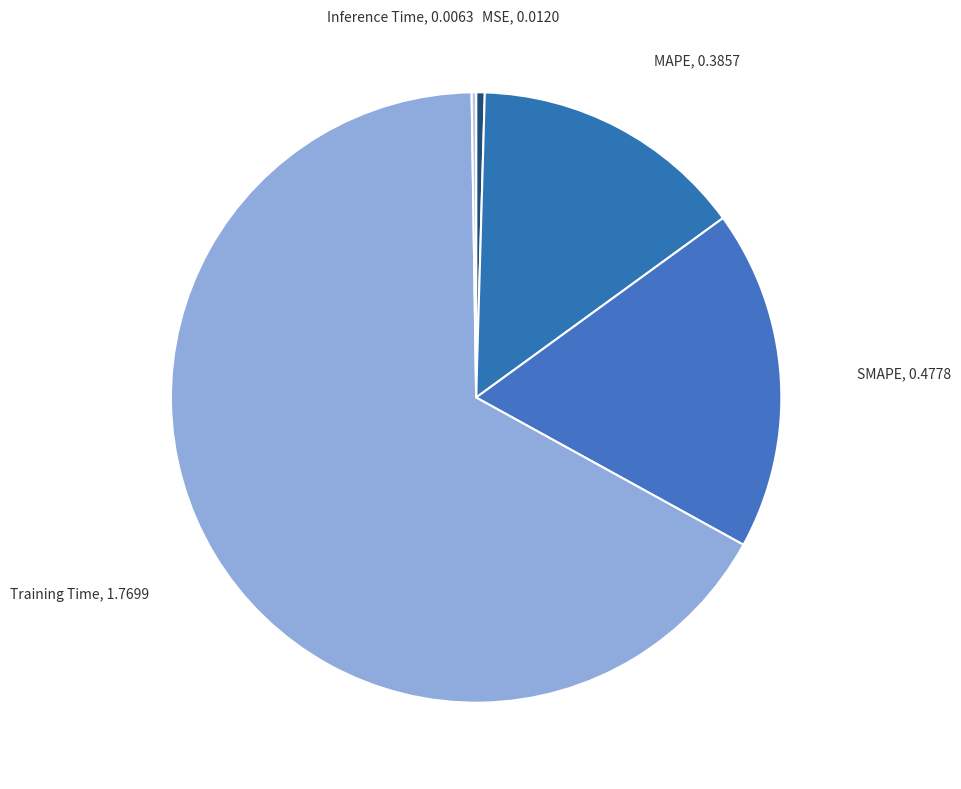

Rank the categories by value from lowest to highest.

Inference Time, MSE, MAPE, SMAPE, Training Time